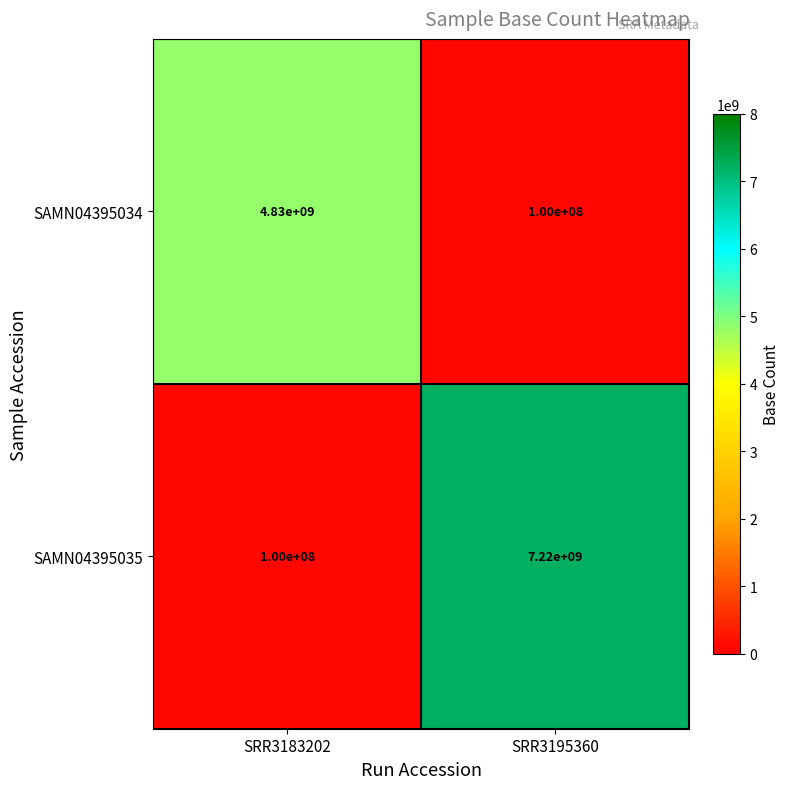

What is the difference between the maximum and minimum values in the SAMN04395034 series?

4730000000